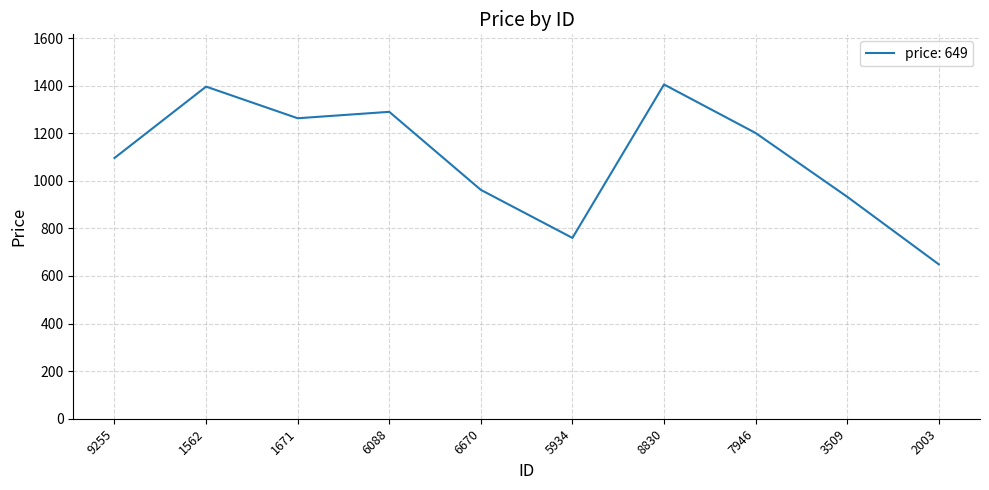

What is the maximum value shown in the chart?

1405